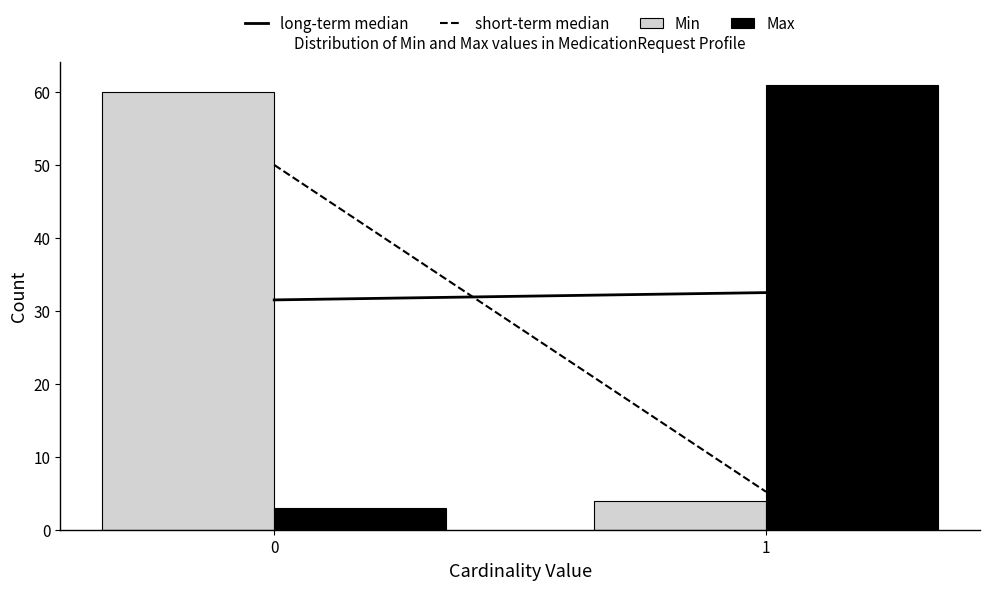

Reading left to right, extract all data points from this chart.

Min: 0=60	1=4
Max: 0=3	1=61